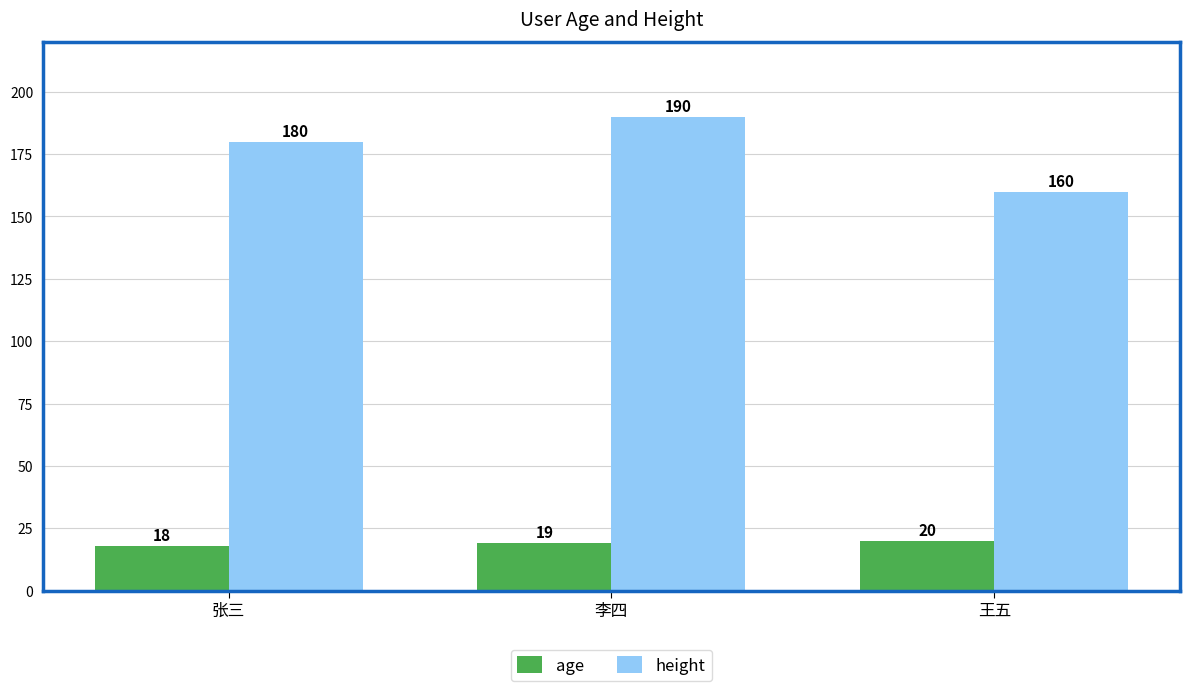

Count the height values in the range 160 to 190.

3